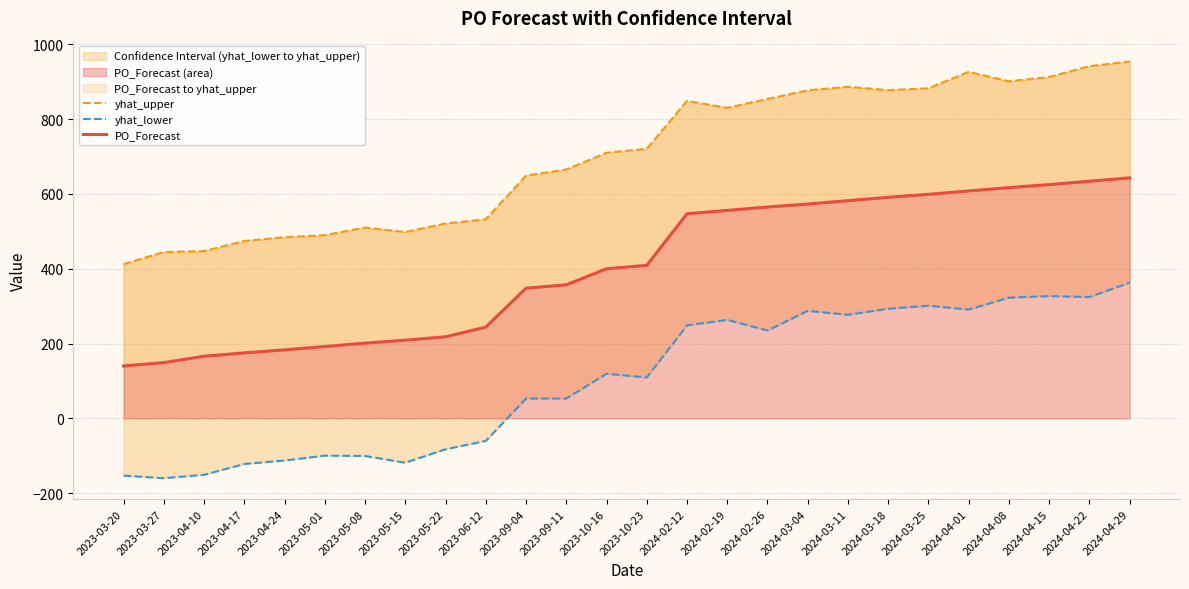

At which category does yhat_lower reach its first local valley?

2023-03-27